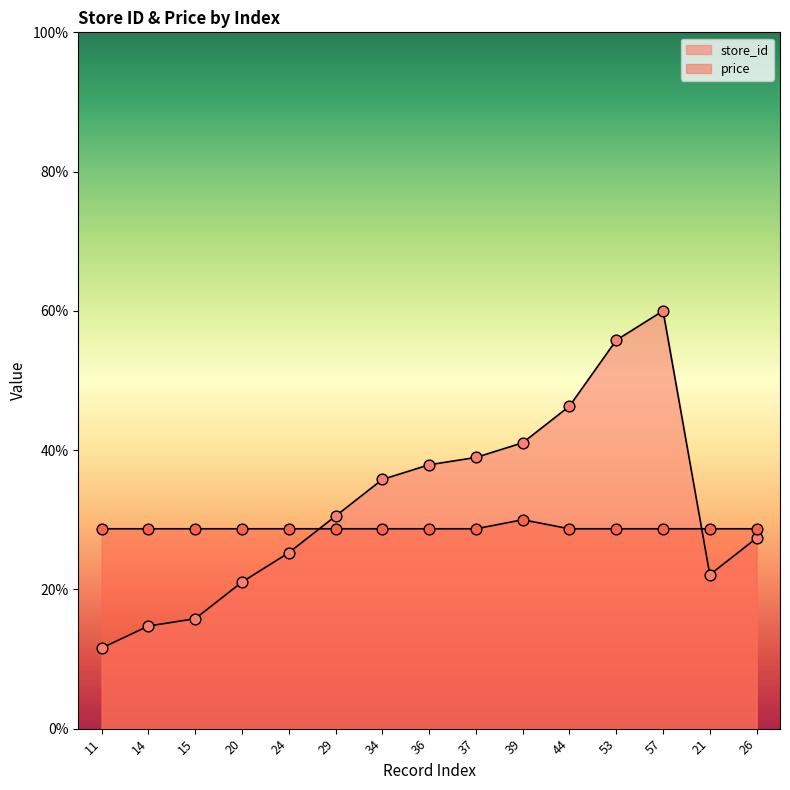

At which category is the sum across all series the highest?

57